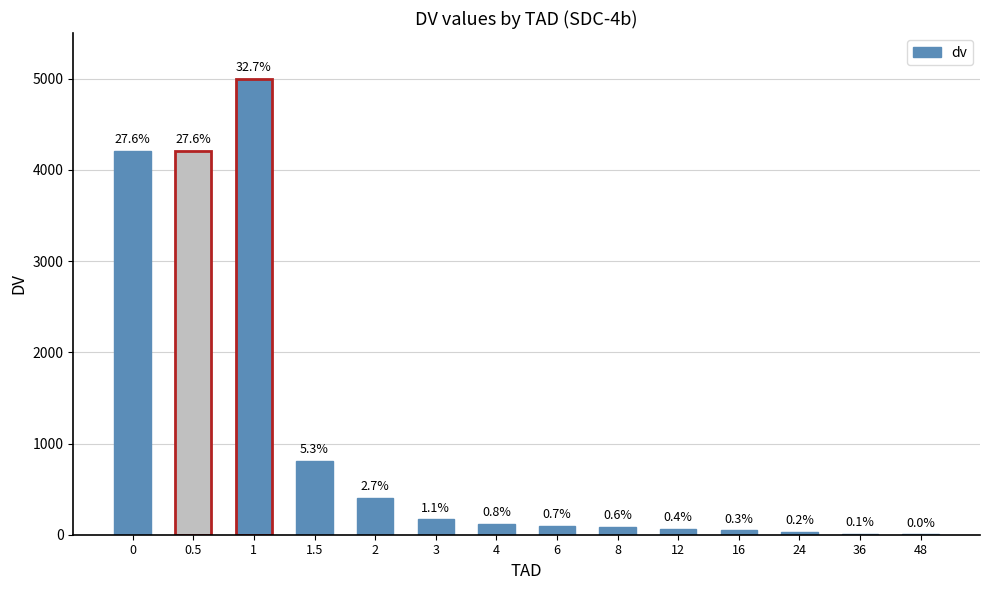

List the labels in order of value, smallest first.

48, 36, 24, 16, 12, 8, 6, 4, 3, 2, 1.5, 0, 0.5, 1